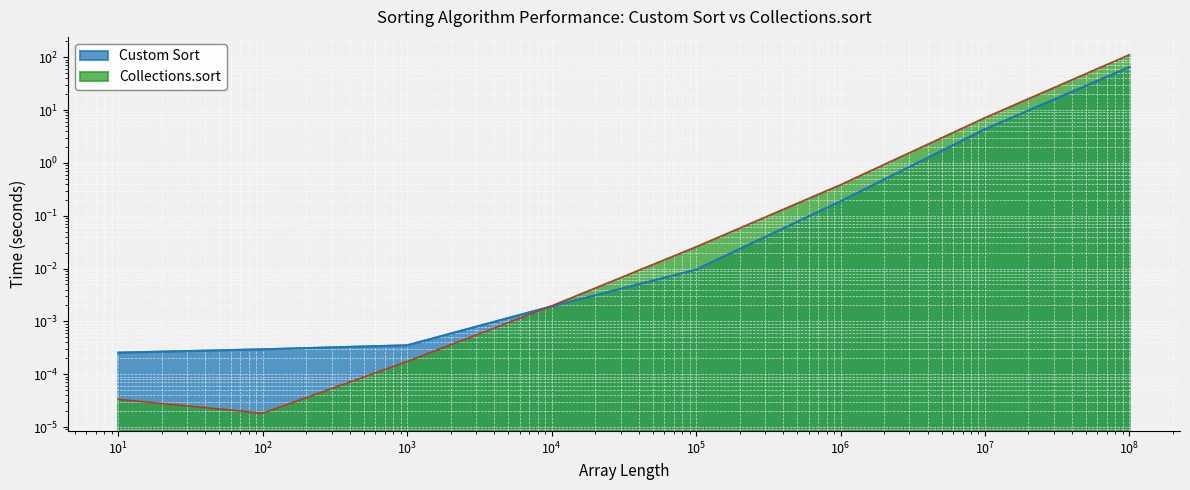

Between which two adjacent categories do Custom Sort and Collections.sort first intersect?

1000 and 10000